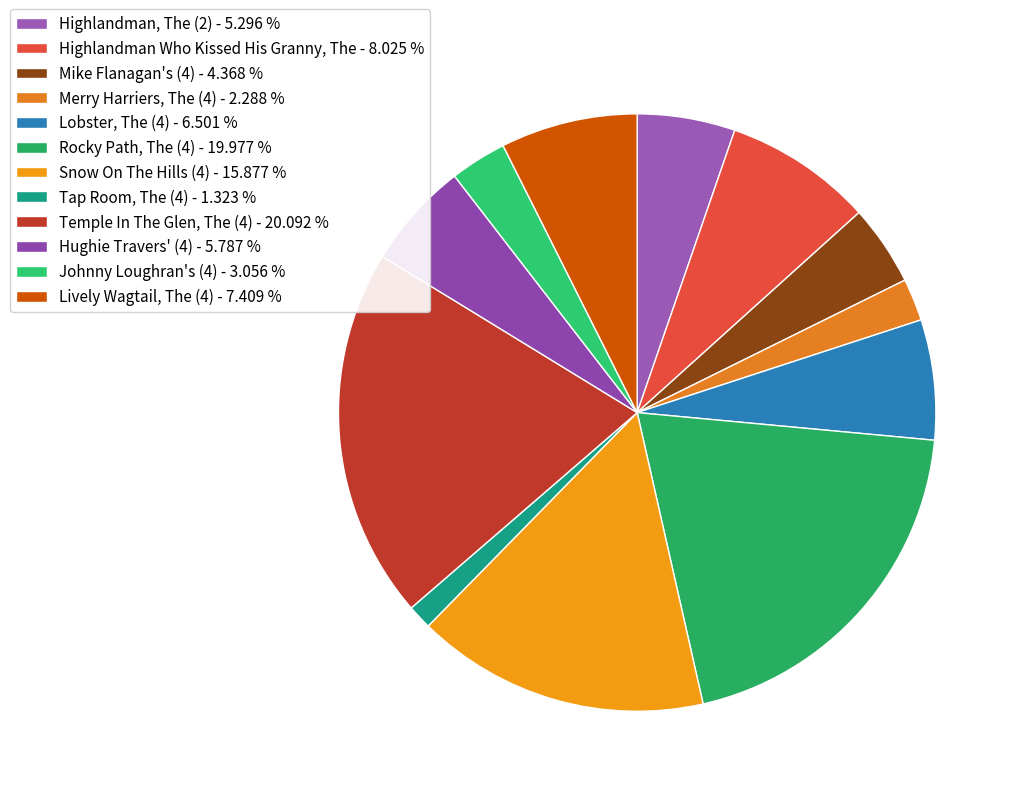

Count the number of slices in the pie.

12